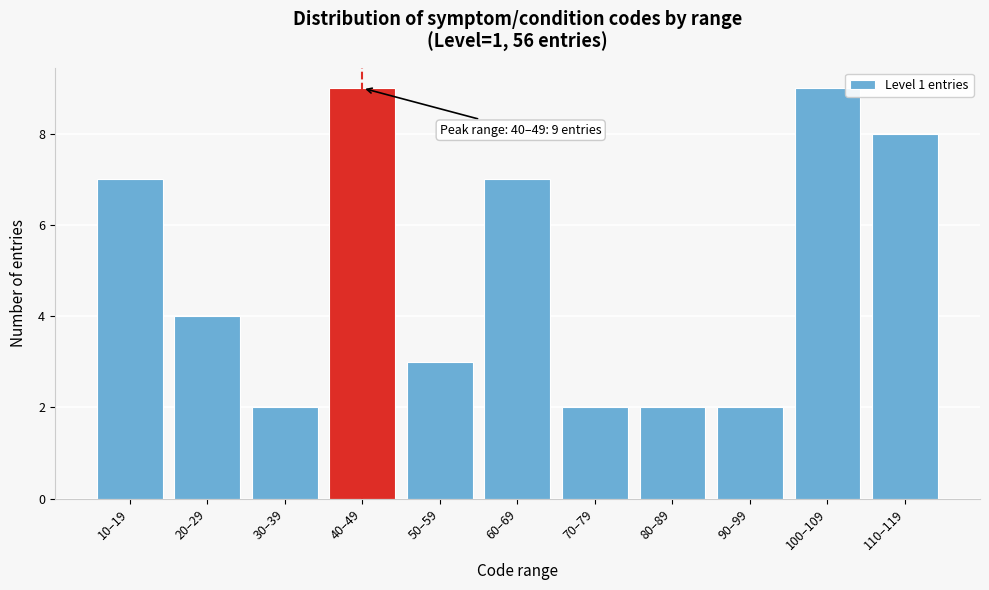

Reading right to left, transcribe all the data shown in this chart.

110–119=8	100–109=9	90–99=2	80–89=2	70–79=2	60–69=7	50–59=3	40–49=9	30–39=2	20–29=4	10–19=7